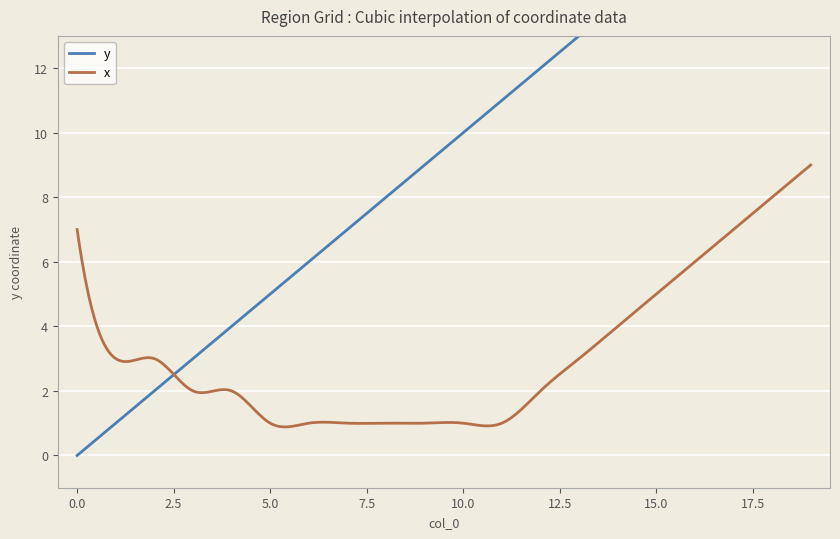

At 2, list the series in order from largest to smallest.

x, y